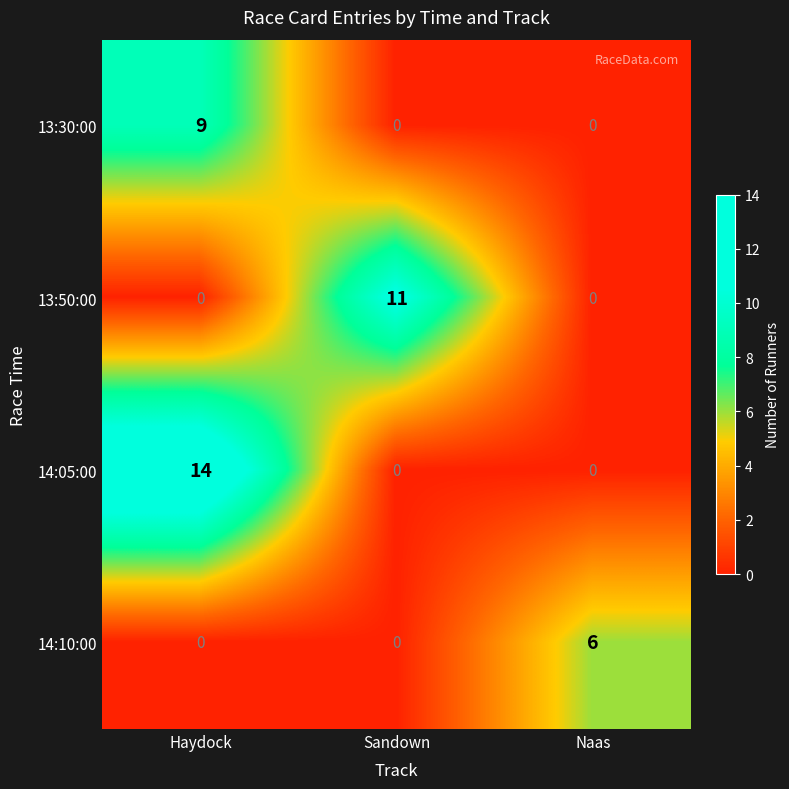

What is the difference between the maximum and second lowest values in the 14:10:00 series?

6